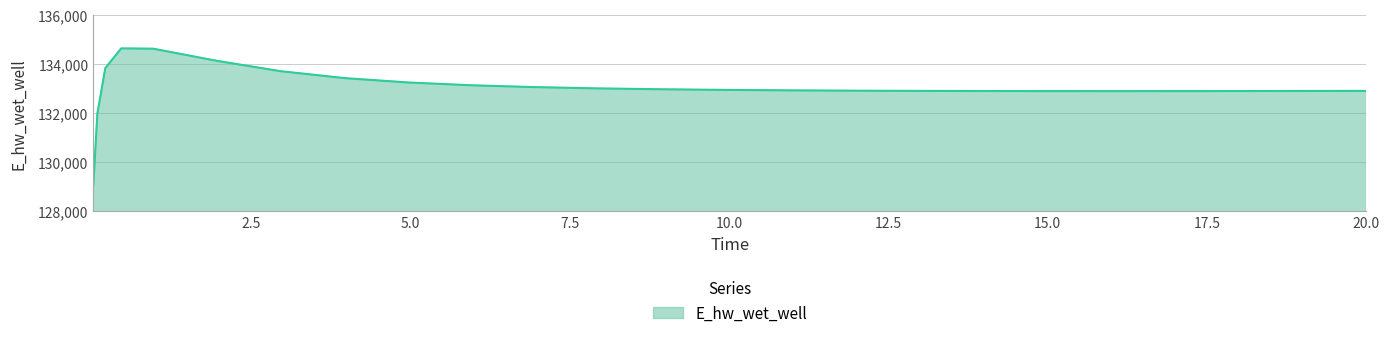

What is the difference between the maximum and minimum values?

5558.5